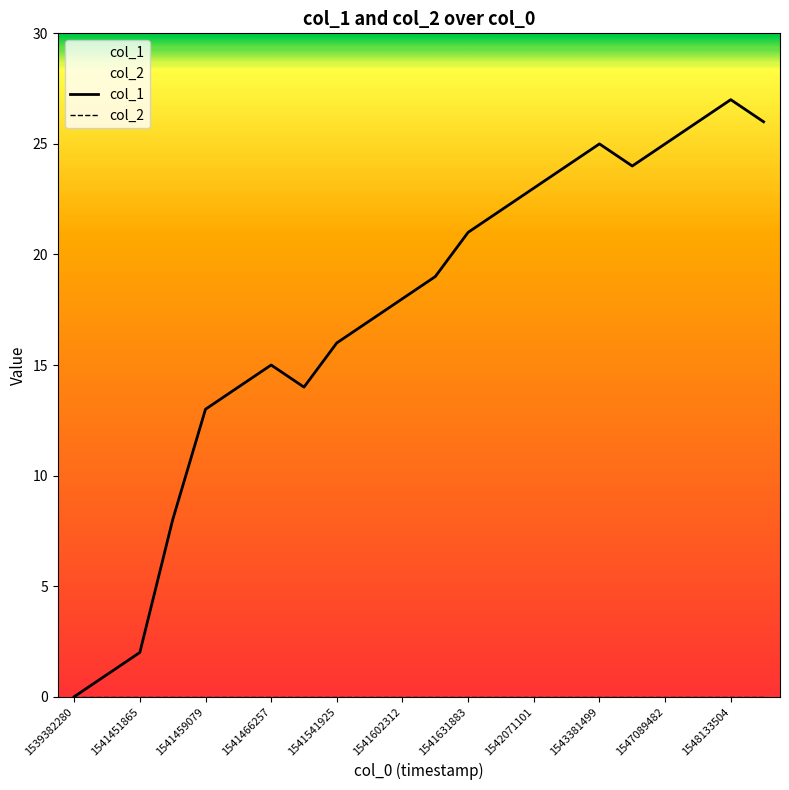

What is the change in value from 1541451865 to 1547467469?

+24